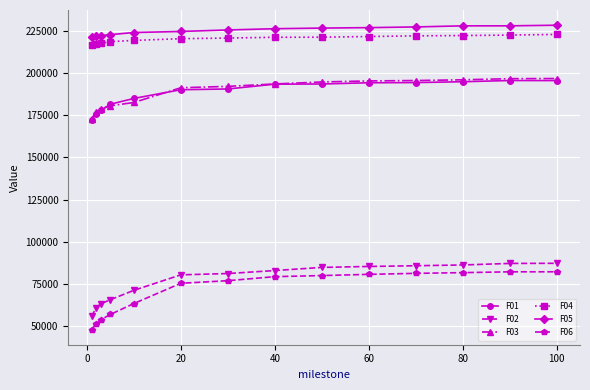

What is the minimum value shown in the chart?

48162.3